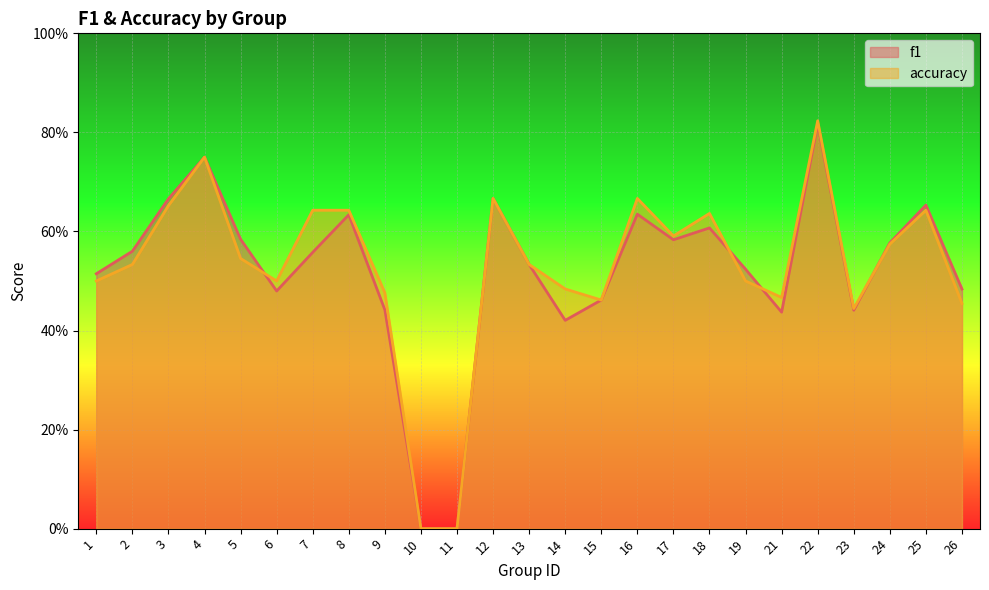

What is the value of the f1 point at the 22nd from the left?

0.4